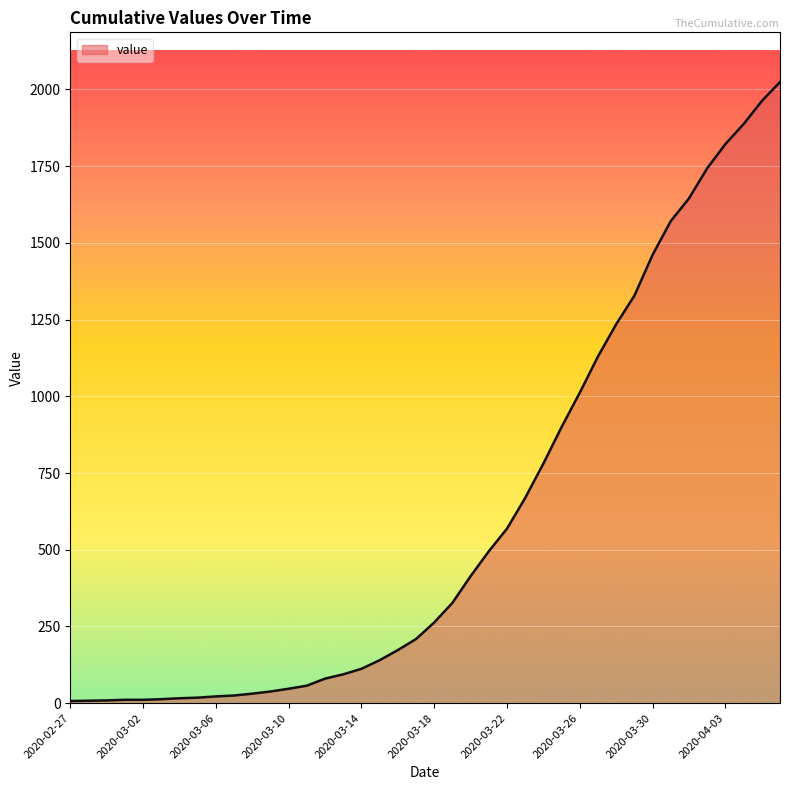

What is the difference between the maximum and minimum values?

2017